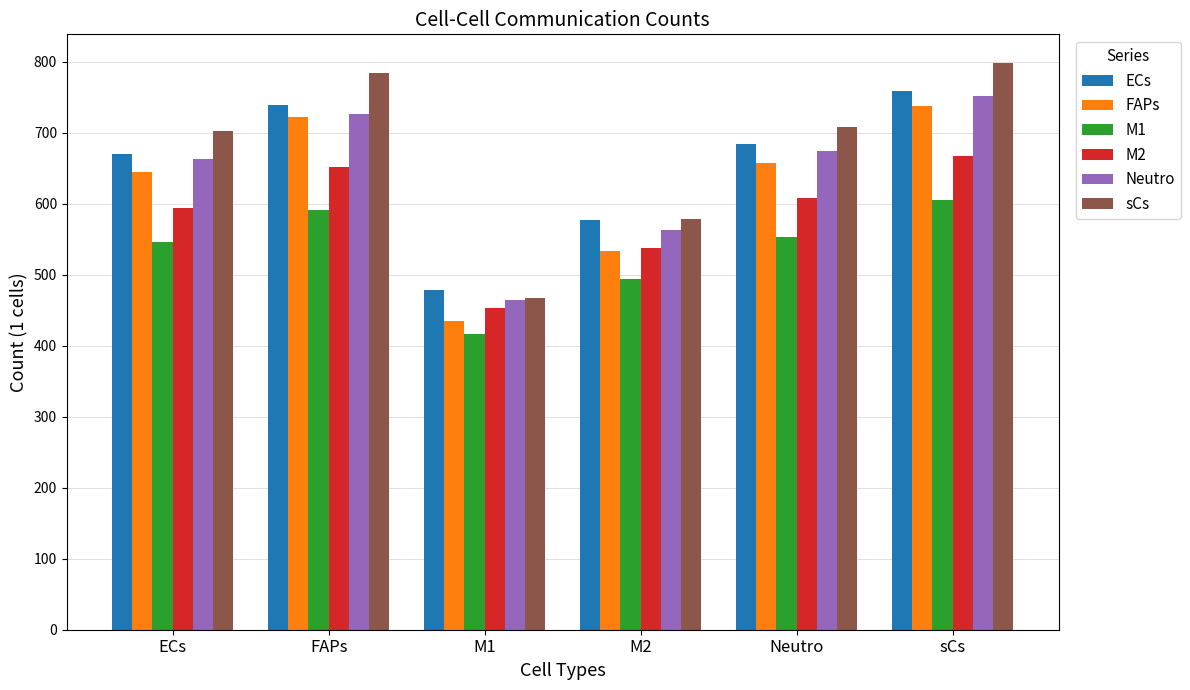

Reading left to right, what are all the values shown in this chart?

ECs: ECs=671	FAPs=739	M1=478	M2=578	Neutro=685	sCs=759
FAPs: ECs=645	FAPs=722	M1=435	M2=534	Neutro=658	sCs=738
M1: ECs=547	FAPs=592	M1=417	M2=494	Neutro=554	sCs=605
M2: ECs=594	FAPs=652	M1=454	M2=538	Neutro=608	sCs=668
Neutro: ECs=663	FAPs=727	M1=464	M2=563	Neutro=674	sCs=752
sCs: ECs=703	FAPs=784	M1=468	M2=579	Neutro=709	sCs=799